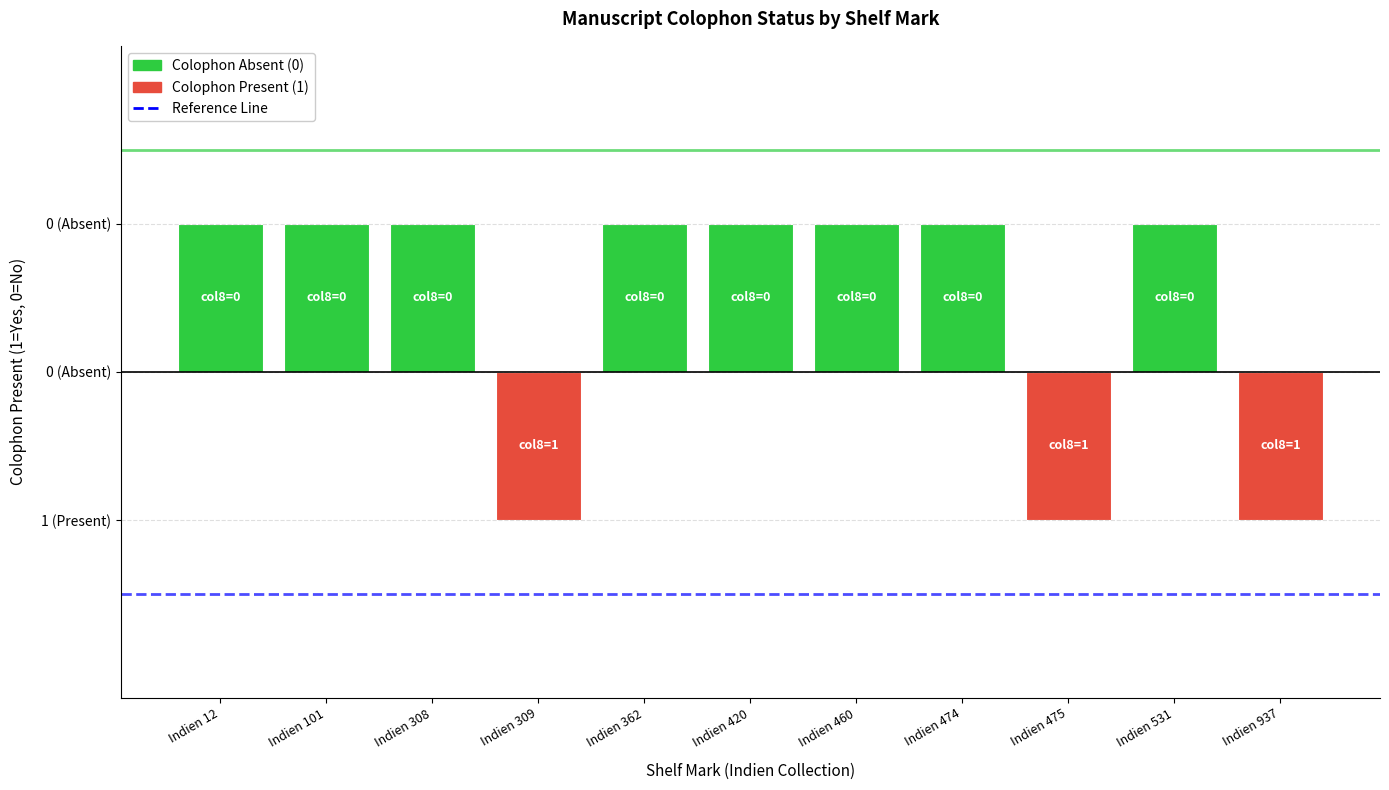

At which category does the chart reach its peak across all series?

Indien 12